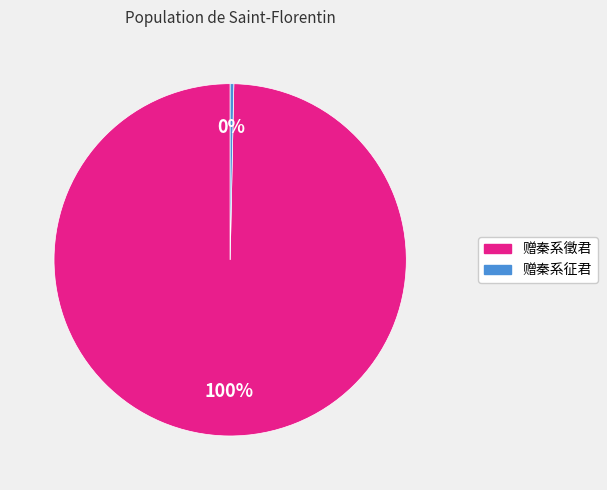

Which slice represents more than half of the pie?

赠秦系徵君